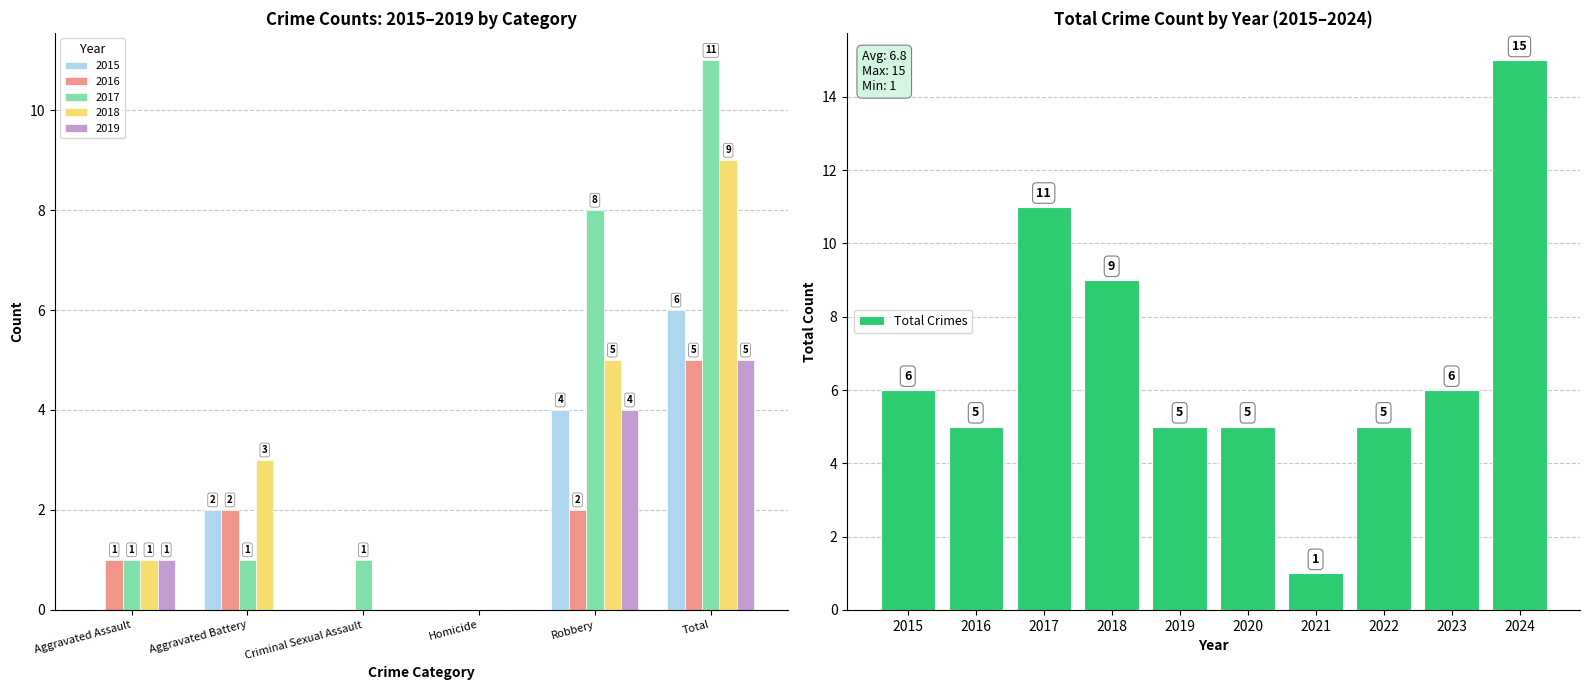

At which label does Total Crimes reach its minimum?

2021